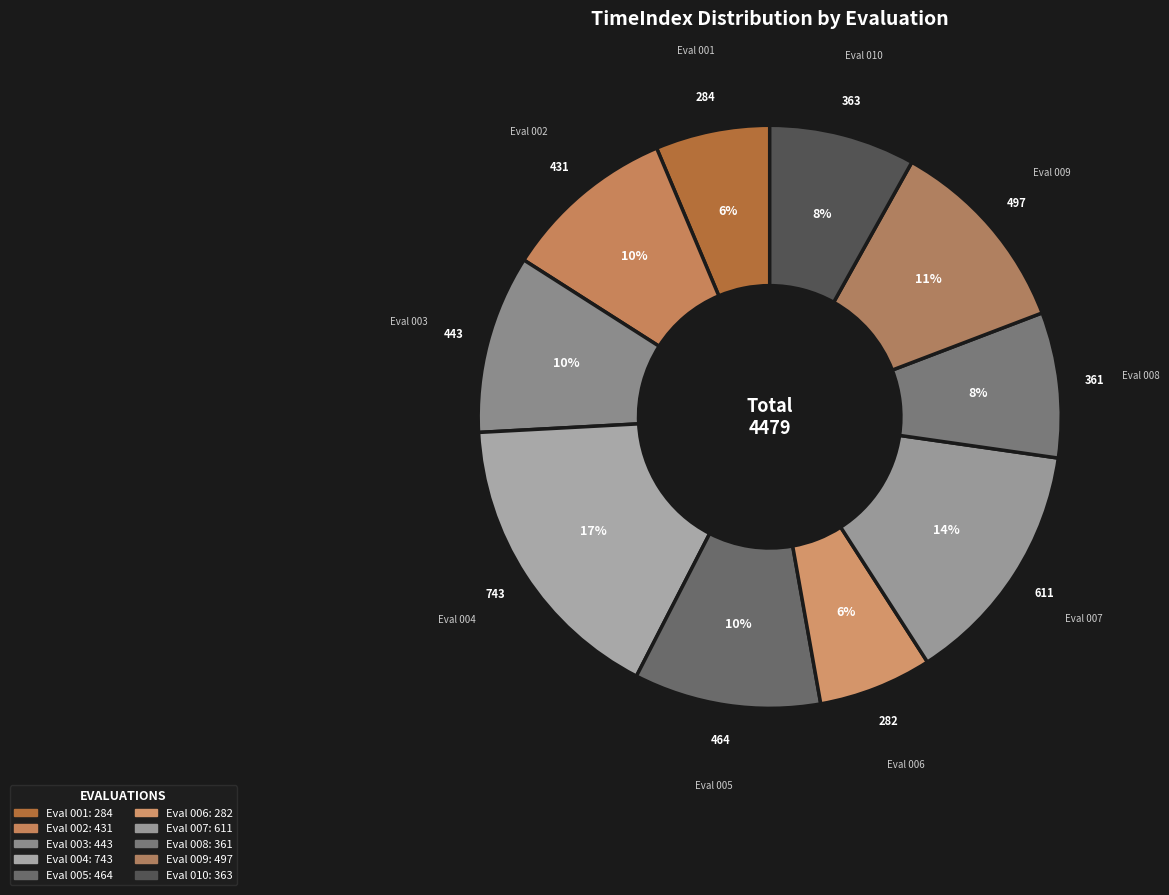

Count the number of slices in the pie.

10